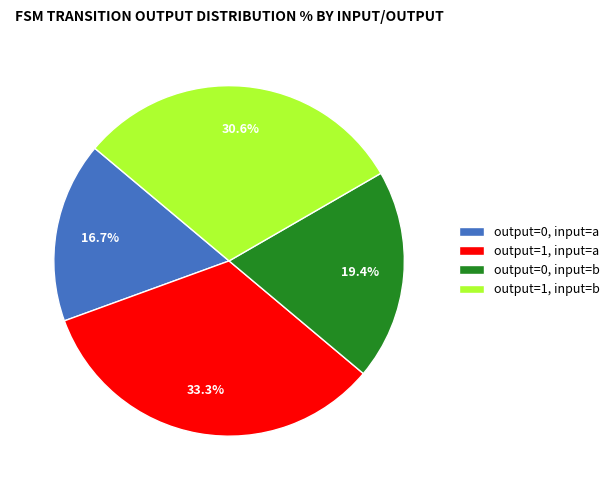

How many slices are in this pie chart?

4